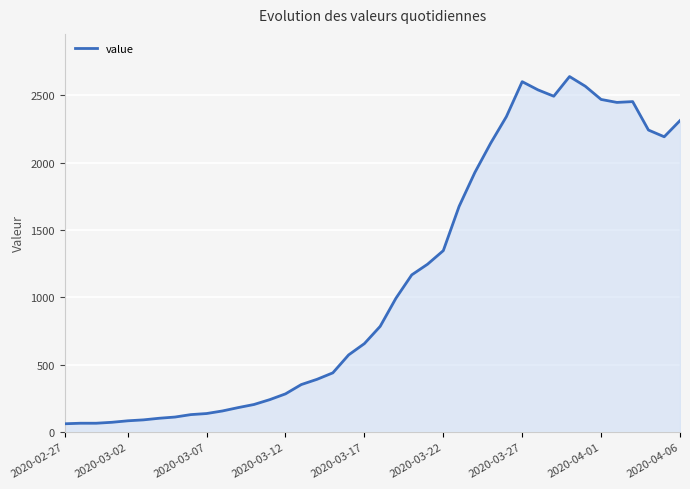

What is the average value?

1124